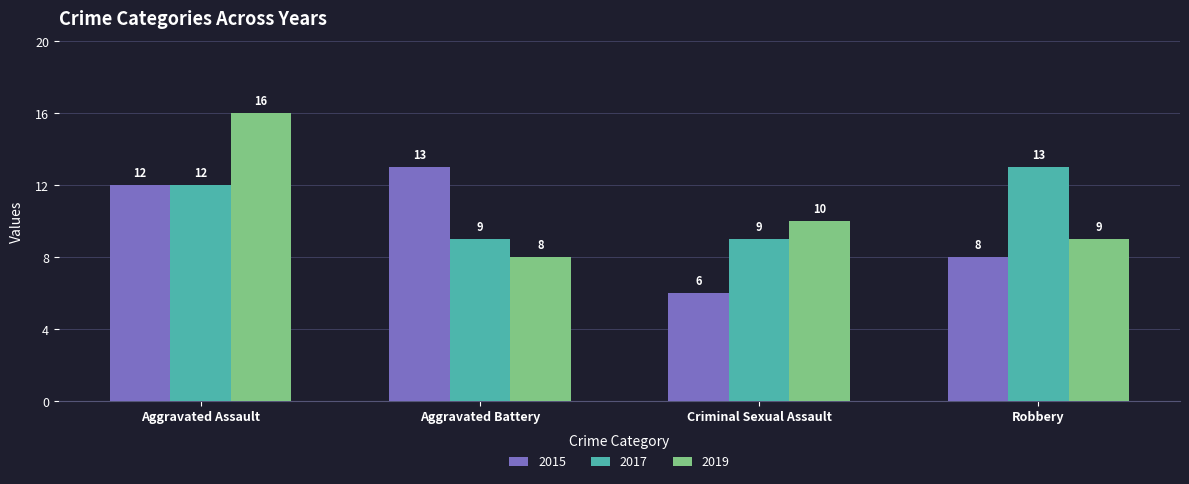

The 2019 series shows 13 at Robbery. True or false?

False